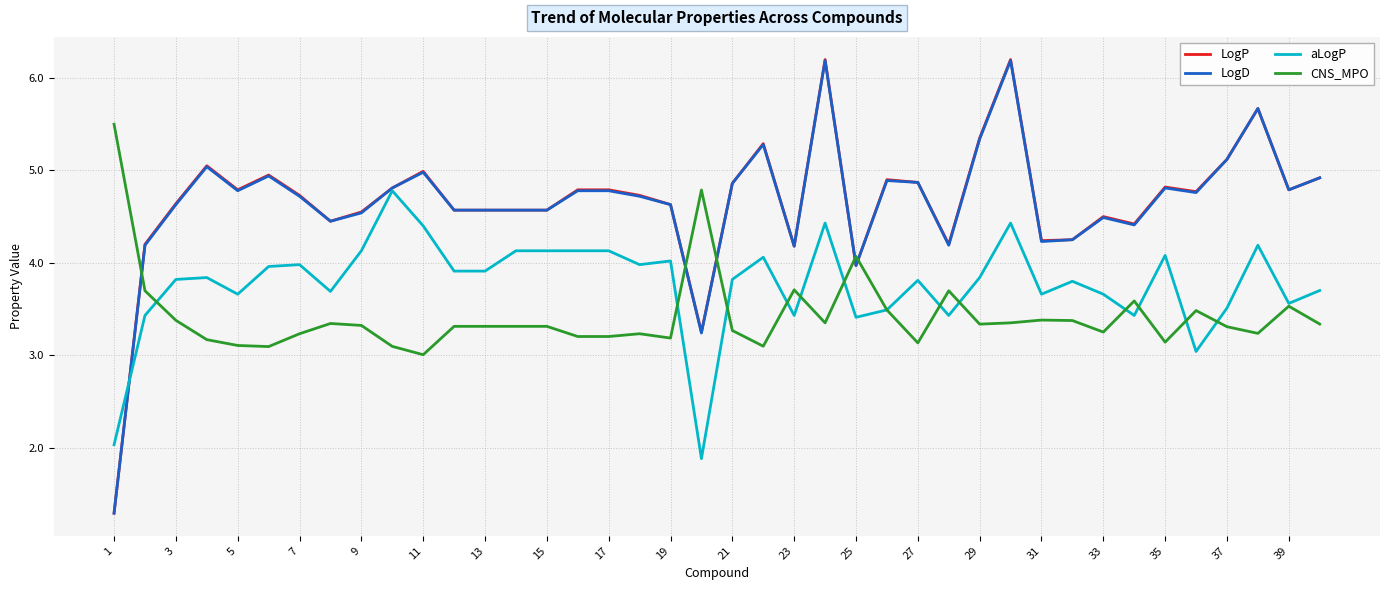

What is the highest value of the CNS_MPO series?

5.5